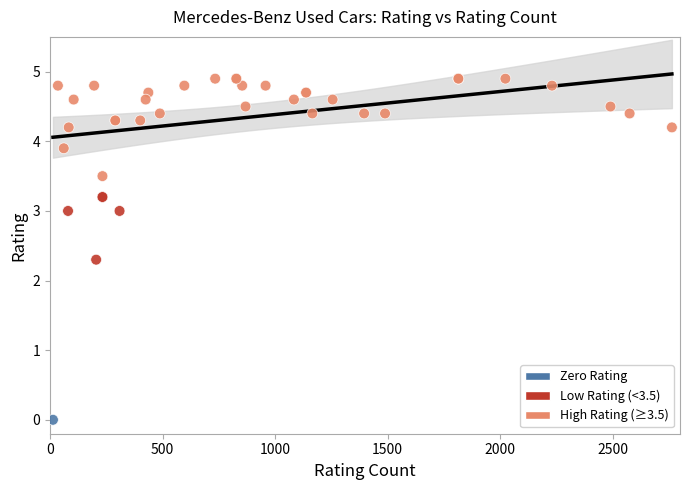

What Y value in the scatter plot is closest to 2?

2.3